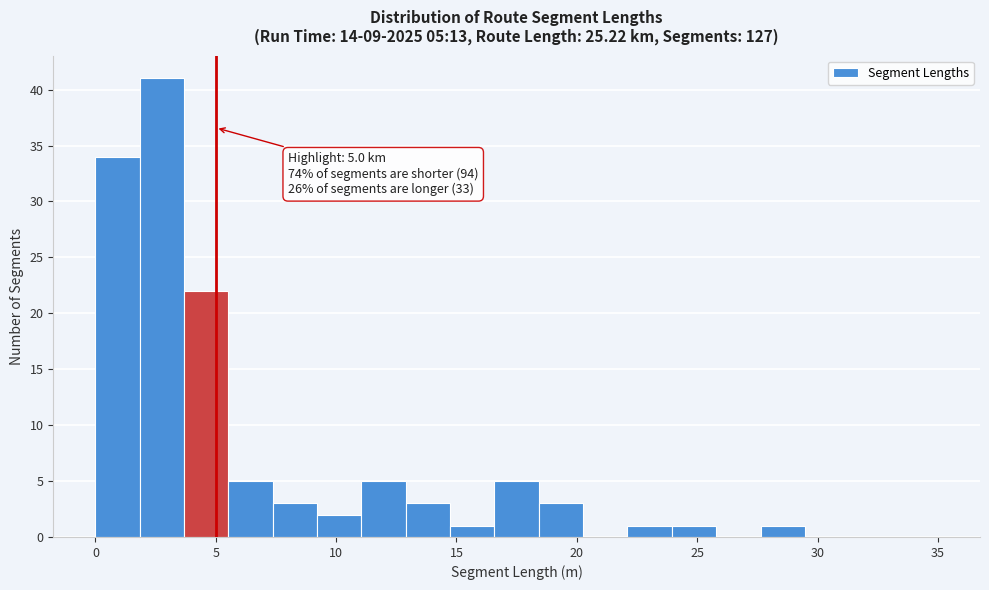

Read against the x-axis, roughly where is the centre of the tallest bar?

3.0